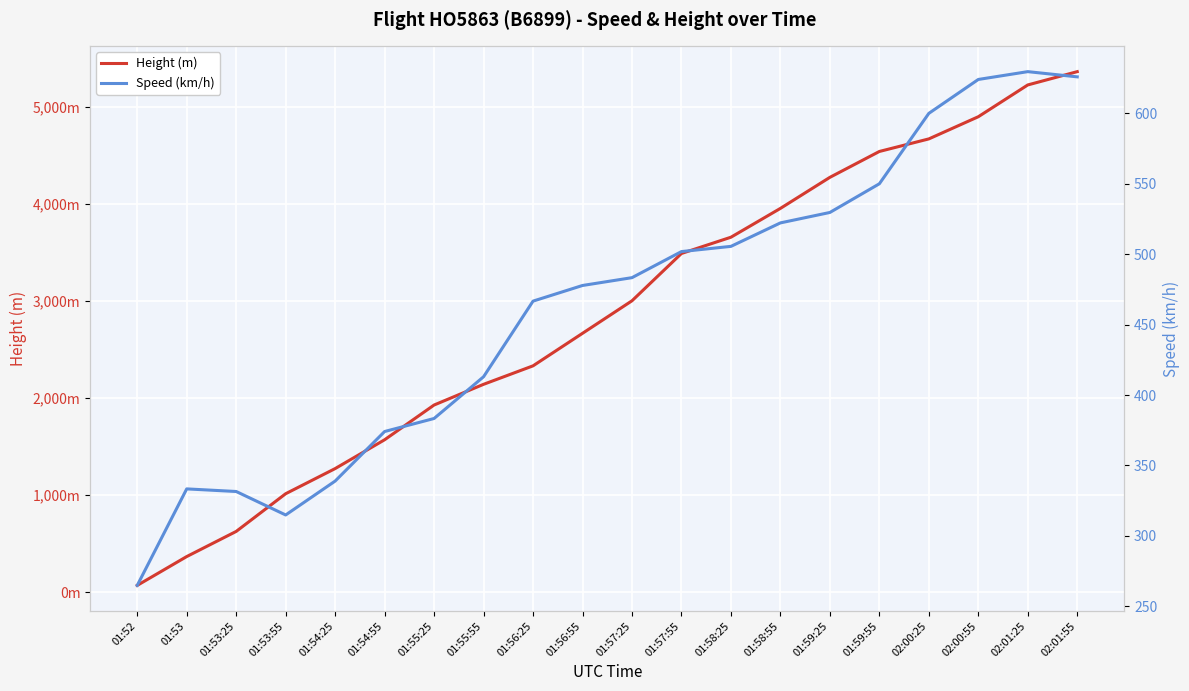

Is the value of Height (m) at 01:57:25 greater than the value of Speed (km/h) at 02:01:25?

Yes